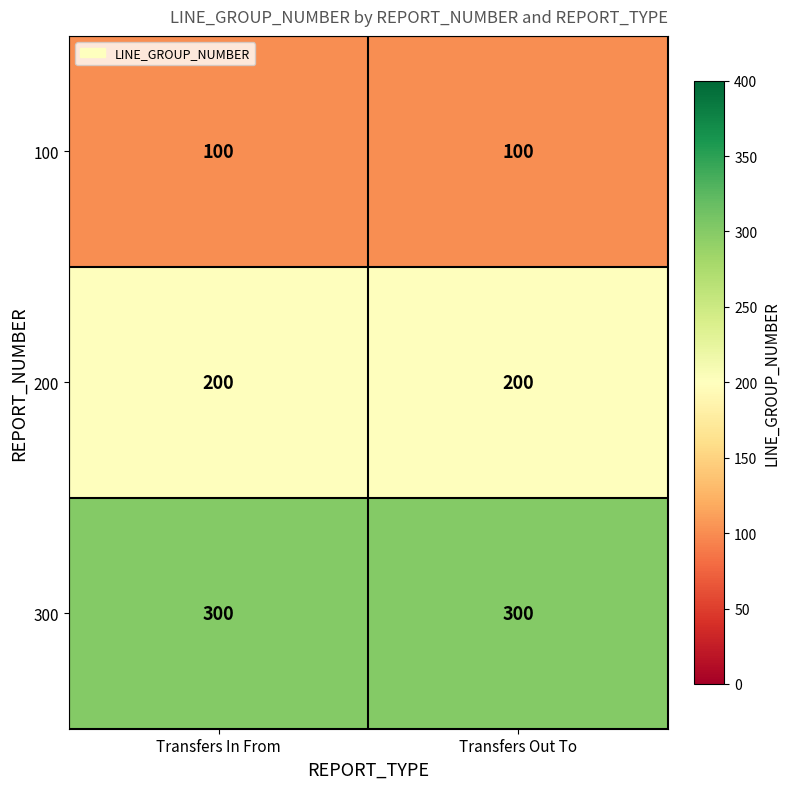

What is the greatest value displayed?

300